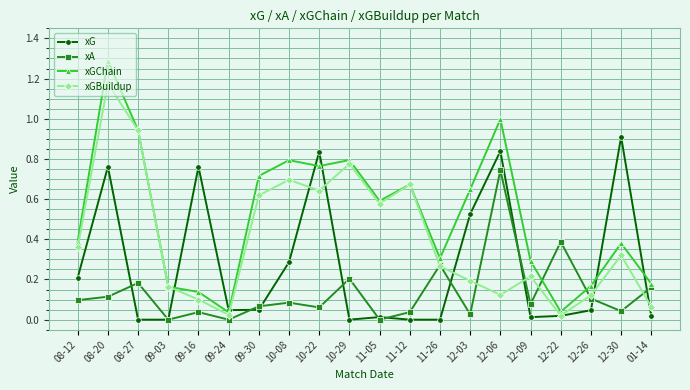

Which series has the widest spread of values?

xGChain